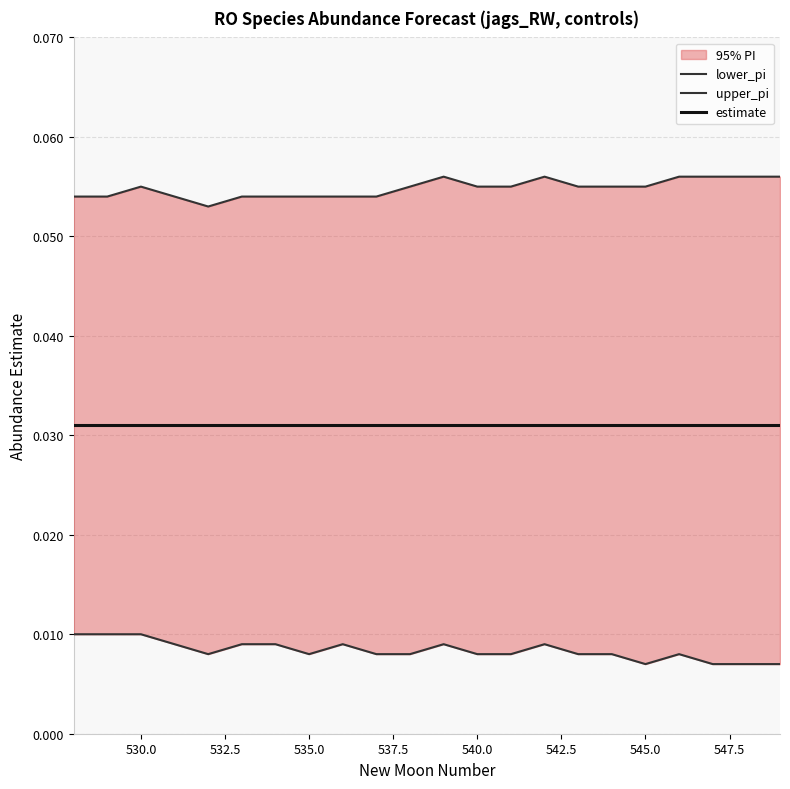

Rank the series at 530.0 from highest to lowest value.

upper_pi, estimate, lower_pi